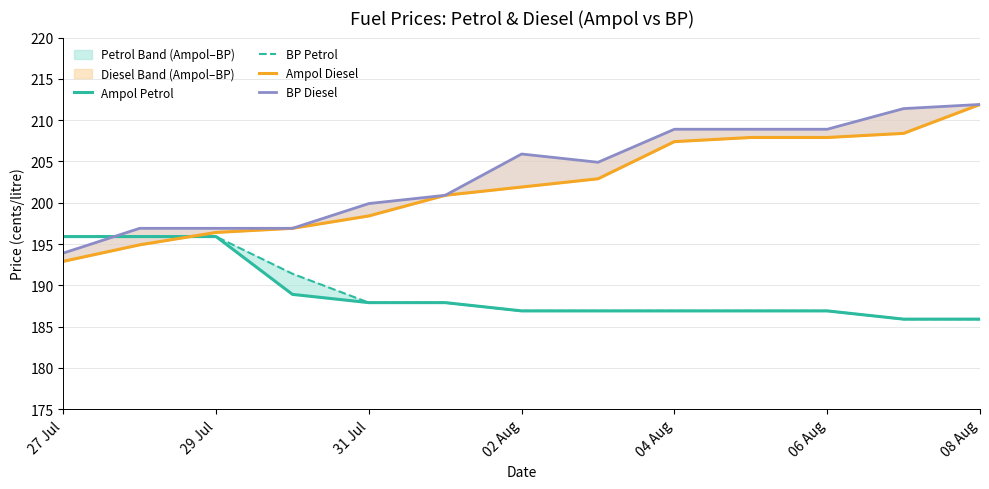

True or false: BP Petrol and Ampol Petrol cross at least once.

False